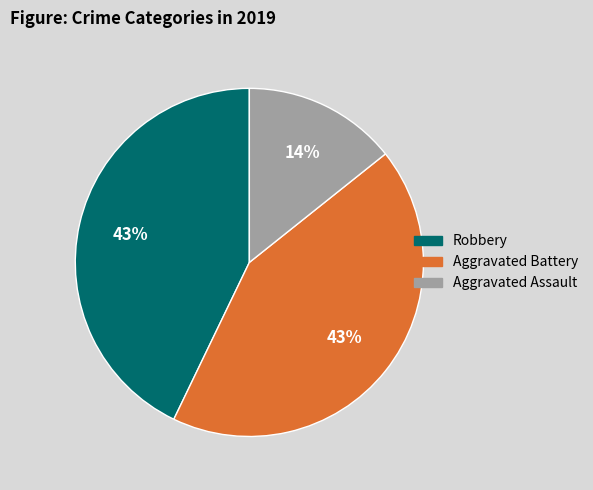

Does Aggravated Assault represent more than half of the total?

No